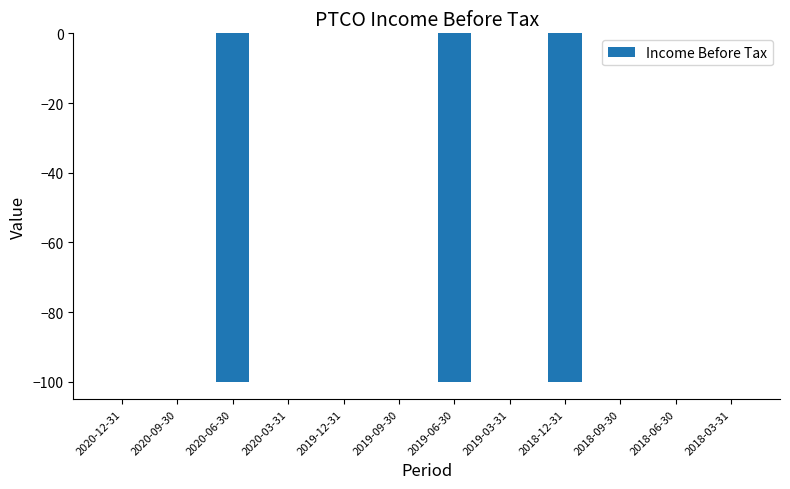

How many data points does each series have?

12